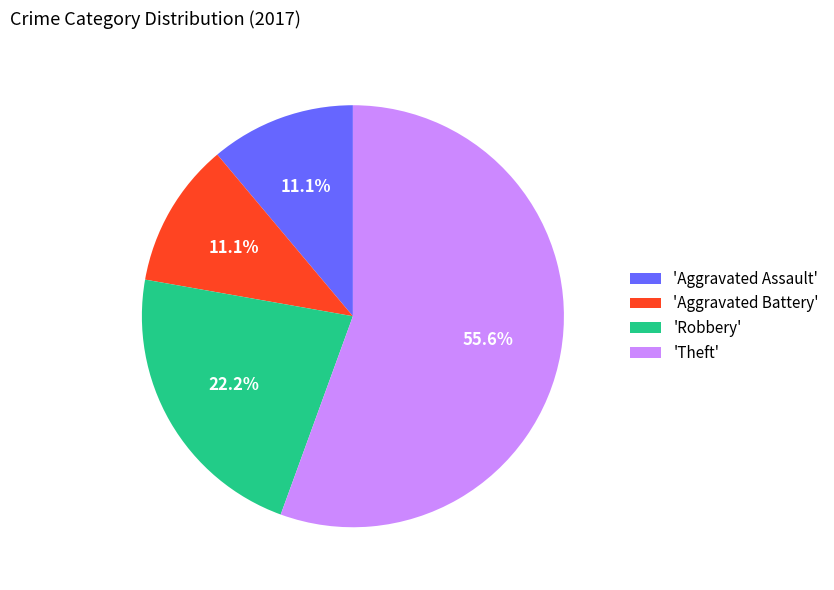

Which has a higher value, 'Theft' or 'Robbery'?

'Theft'